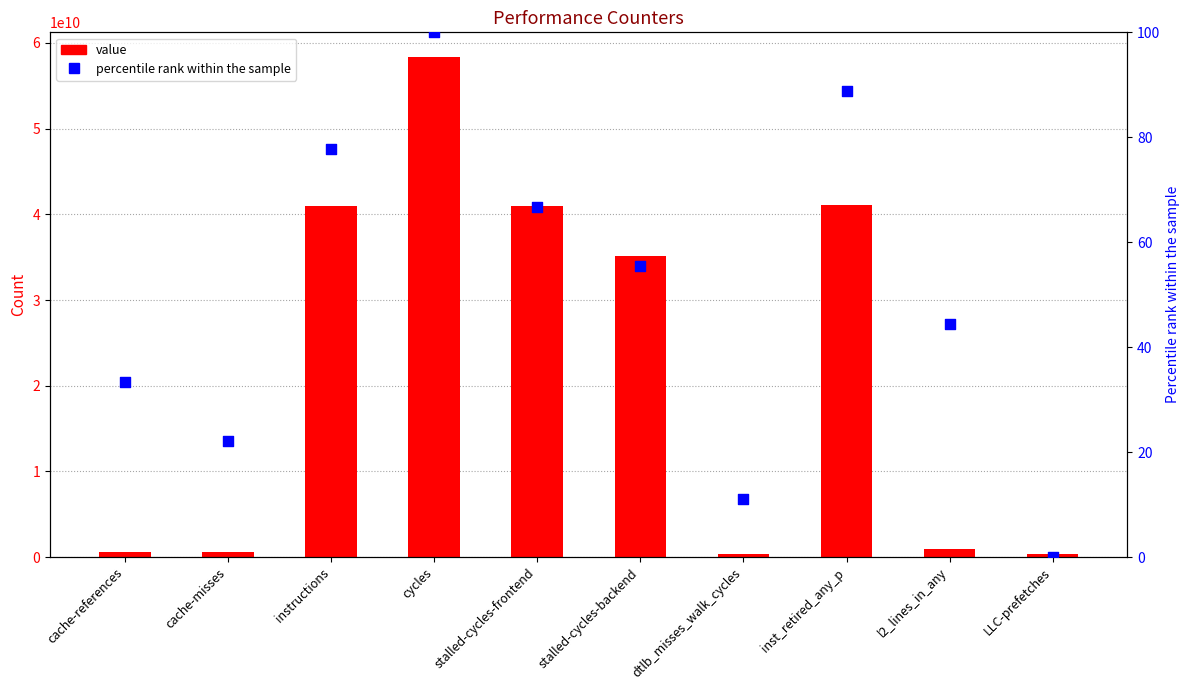

Which series has the largest total across all categories?

value